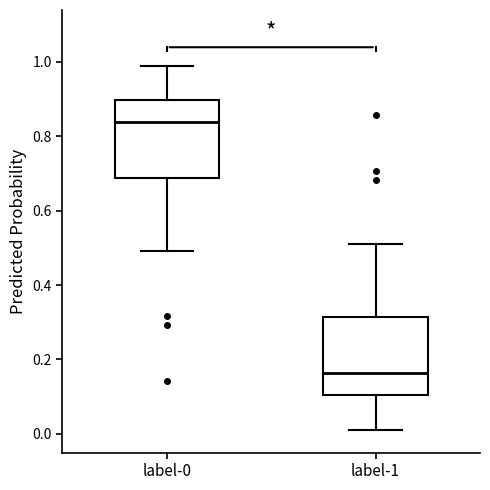

Which box has the lowest median line?

label-1